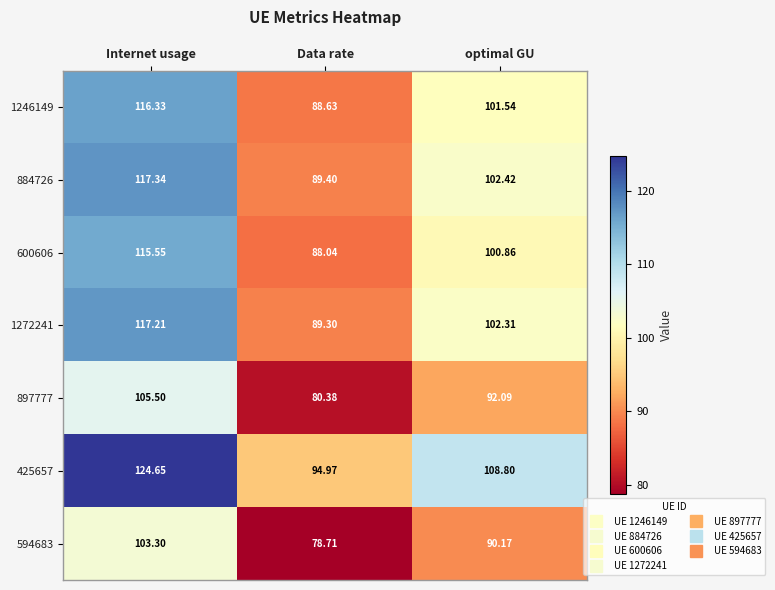

At which label does 594683 reach its peak?

Internet usage